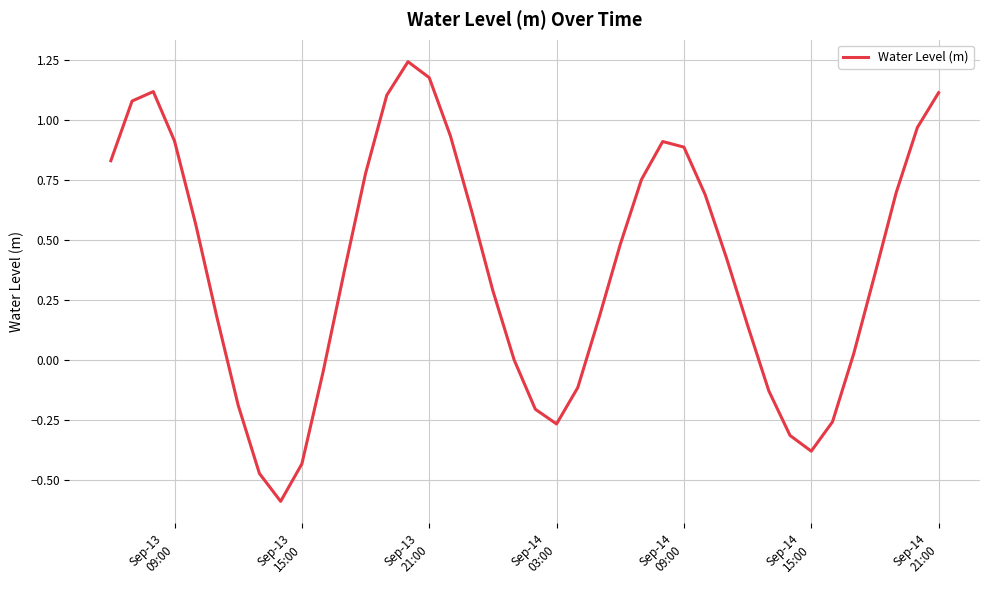

What is the difference between the maximum and minimum values?

1.8